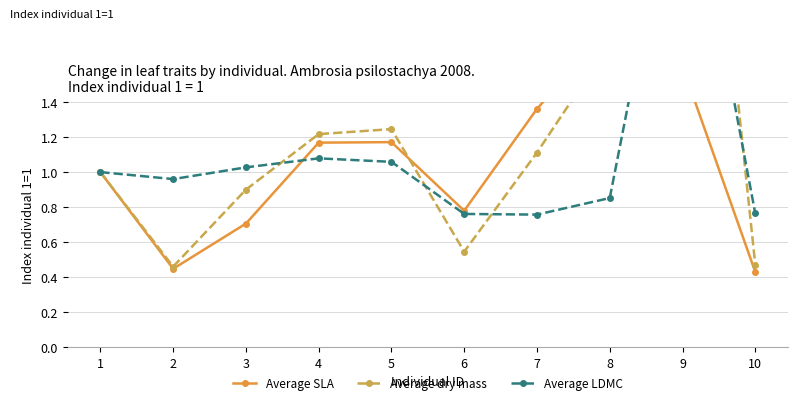

Which series has the widest spread of values?

Average dry mass